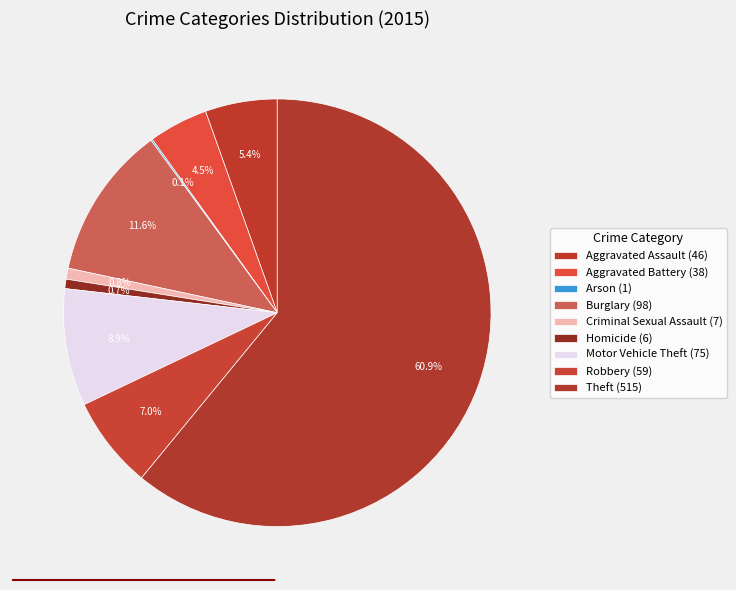

To the nearest percent, what is the difference between the Burglary and Criminal Sexual Assault slice percentages?

11%